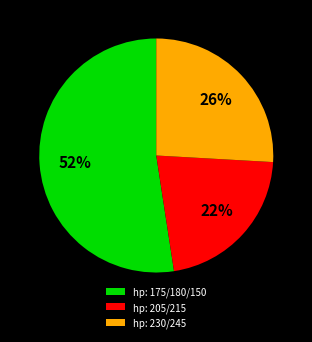

To the nearest percent, what is the average slice percentage?

33%